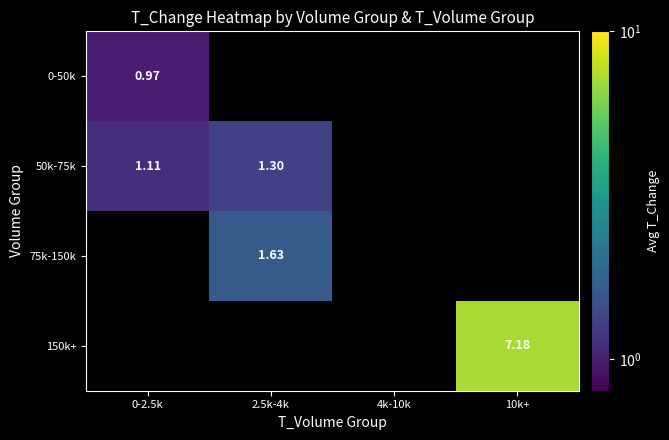

How many positive values does the 50k-75k series have?

2